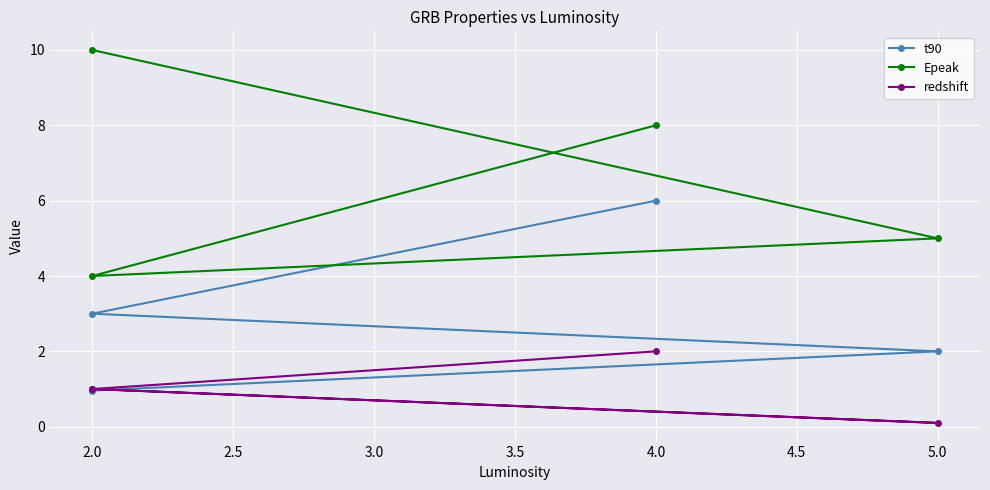

Rank the series by their average value, from highest to lowest.

Epeak, t90, redshift